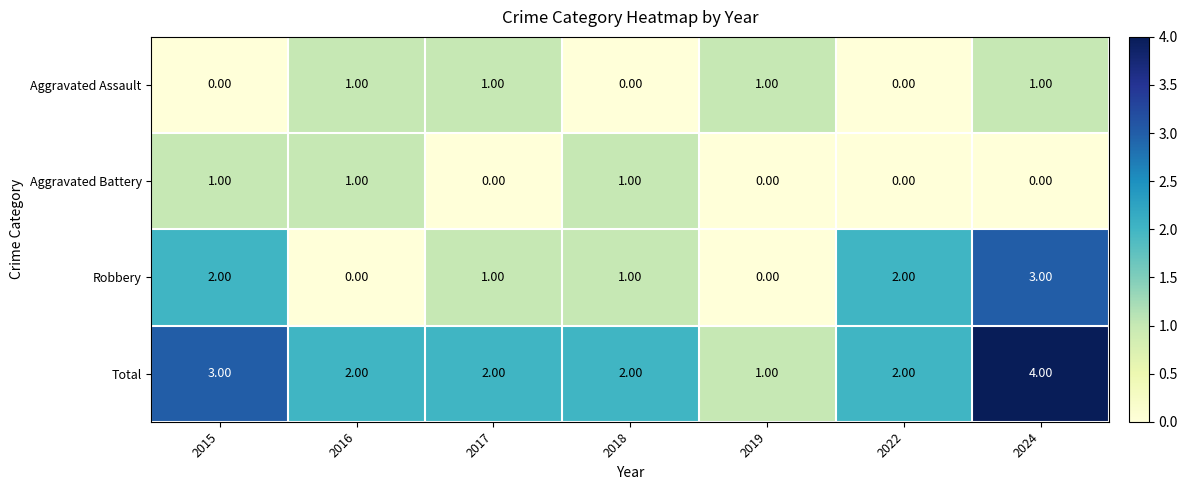

What is the sum of all Total values?

16